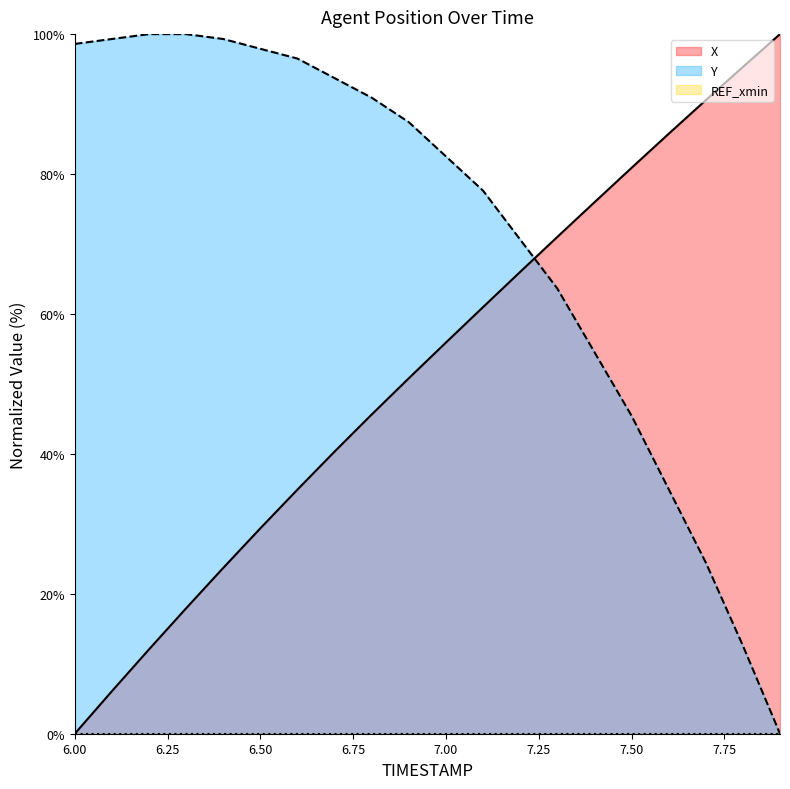

Where does the X series first go above 55?

7.00